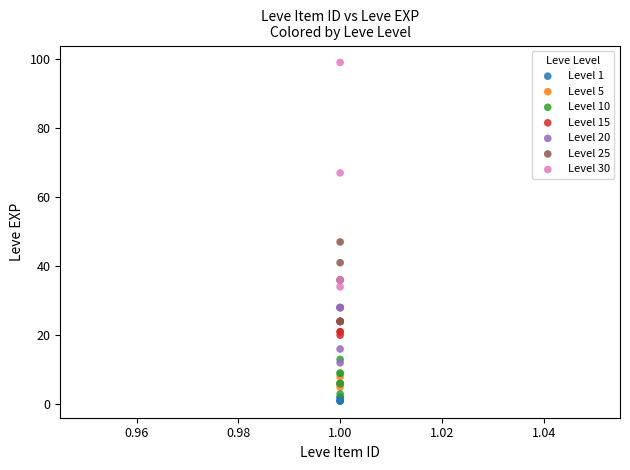

Which series has the largest Y range (max minus min)?

Level 30